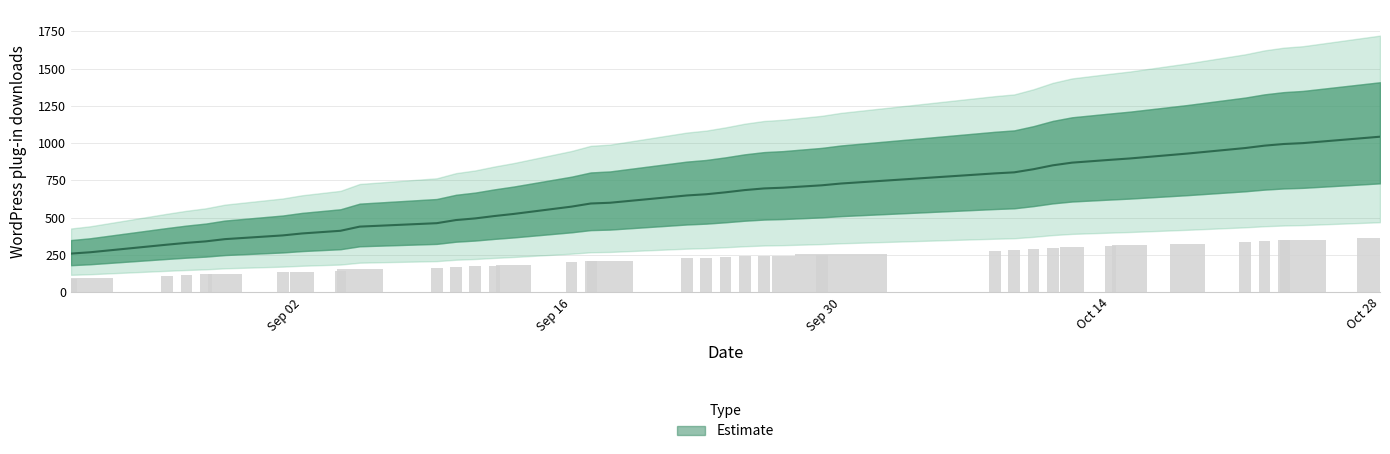

Does the chart contain any negative values?

No